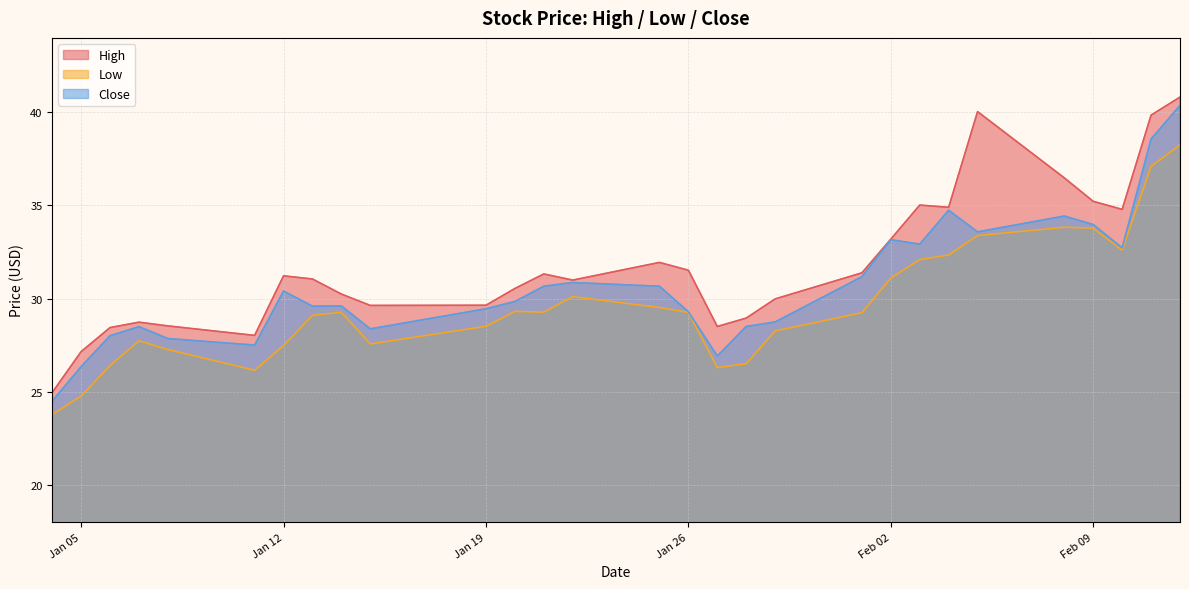

What is the maximum value for Low?

38.2